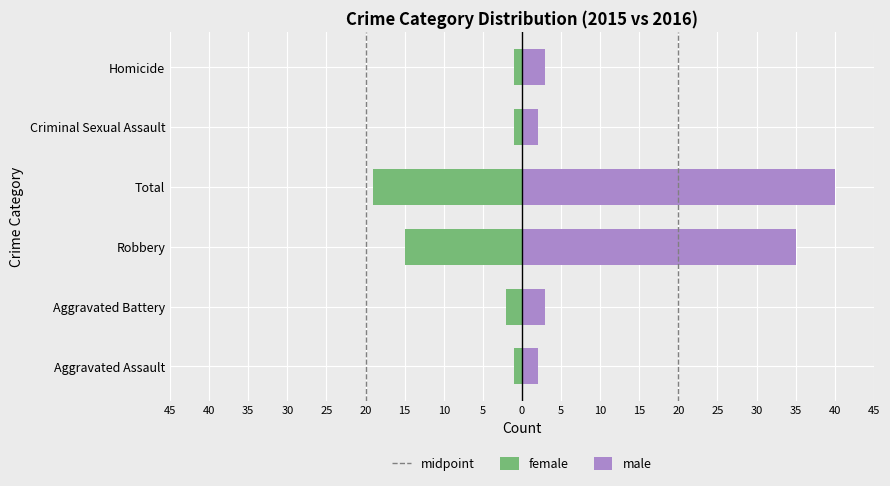

Which has a higher value, Aggravated Battery or Homicide?

Homicide